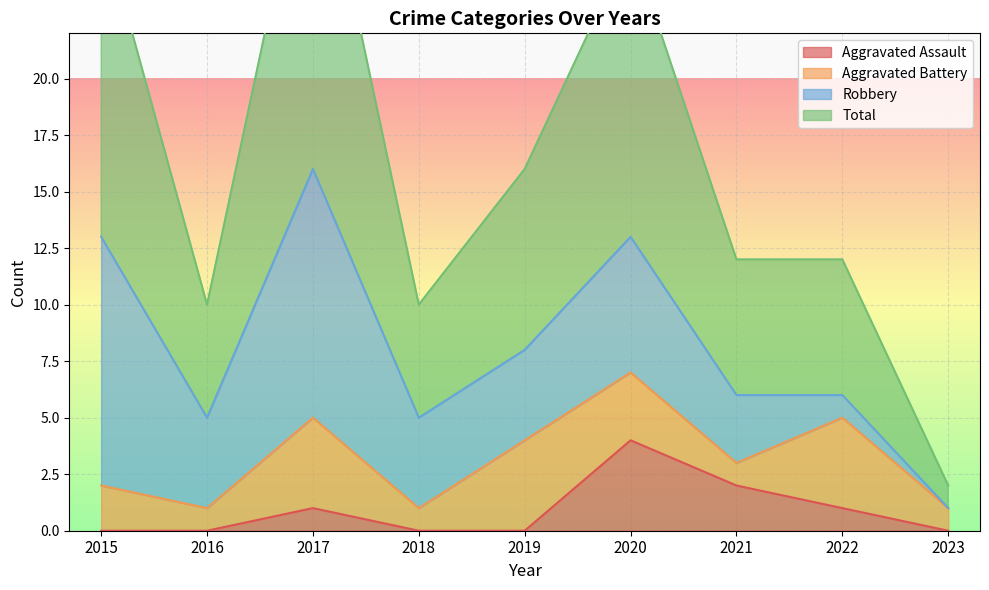

The Aggravated Assault series shows 1 at 2017. True or false?

True